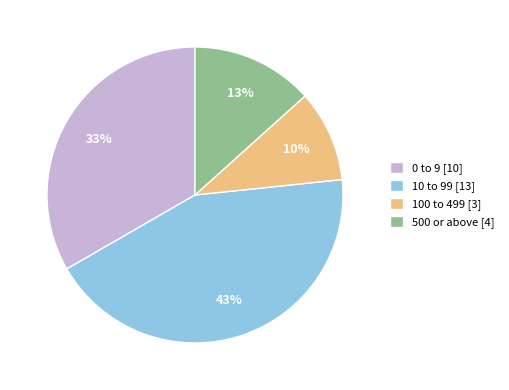

Do 500 or above [4] and 100 to 499 [3] together represent more than half of the pie?

No